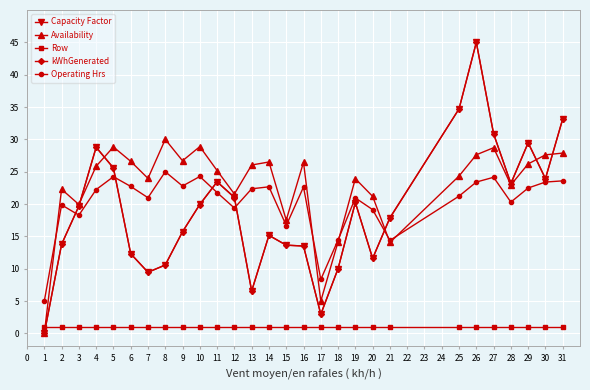

The value of Availability at 2 is 6.4. True or false?

False